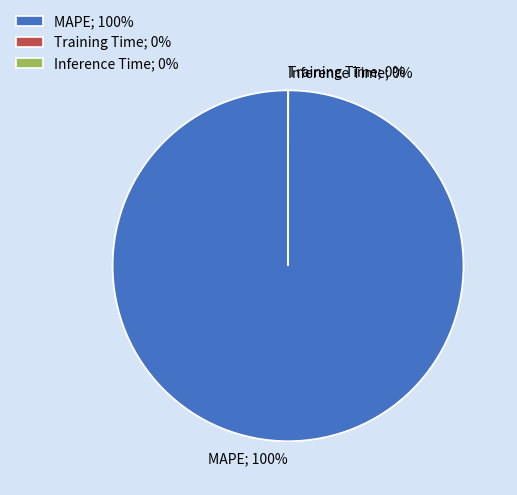

Does Inference Time account for over 50% of the chart?

No